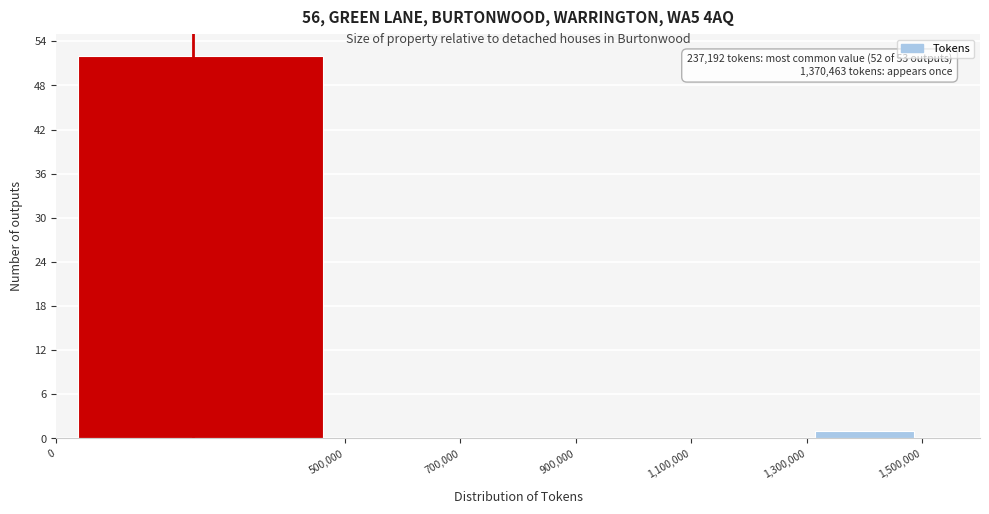

Which range on the x-axis has the tallest bar?

0 to 500,000